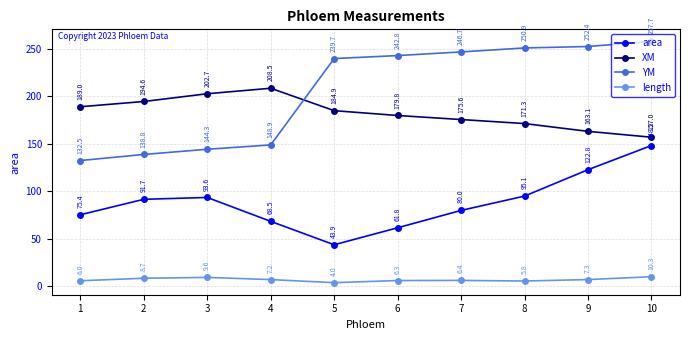

The YM series shows 350.5 at 9. True or false?

False